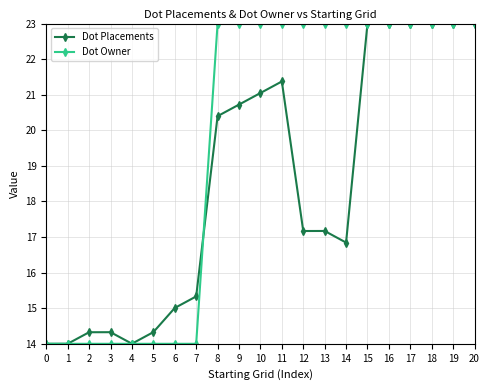

Is it true that Dot Owner equals 14.0 at 7?

True